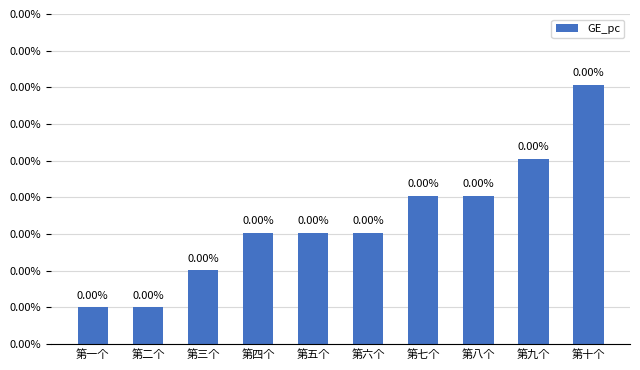

Are the bars horizontal?

No